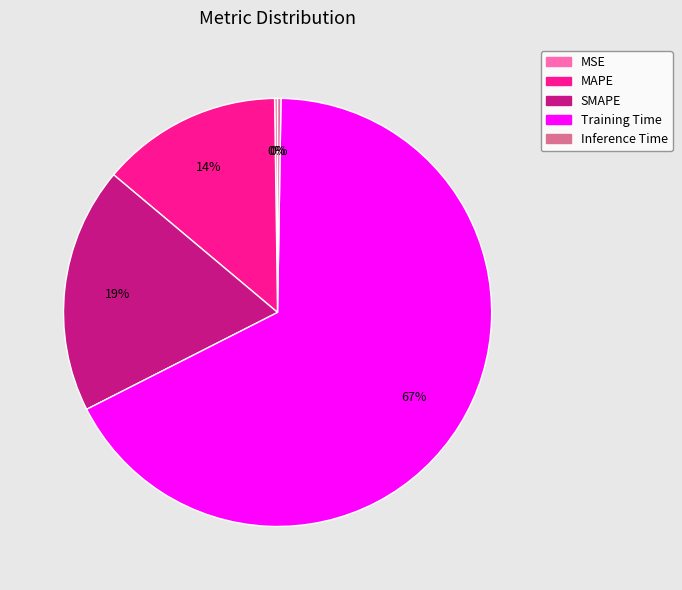

Is there any slice that represents more than half of the pie?

Yes